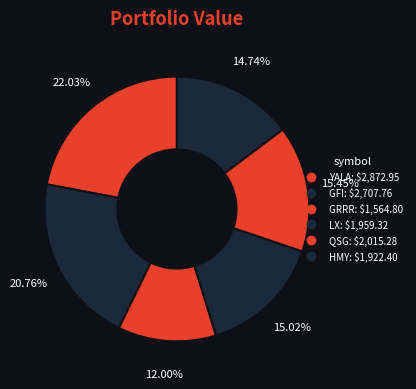

What portion of the pie excludes HMY?

85.3%